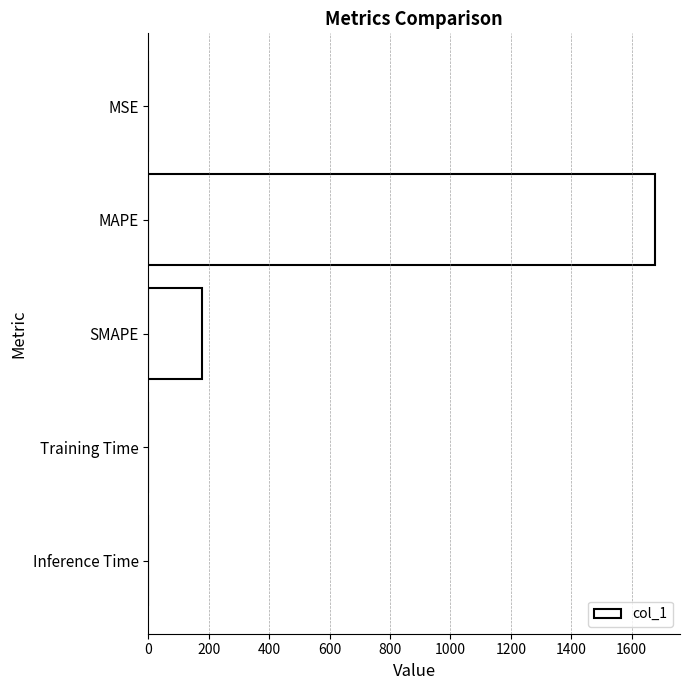

Which category has the highest value across all series?

MAPE